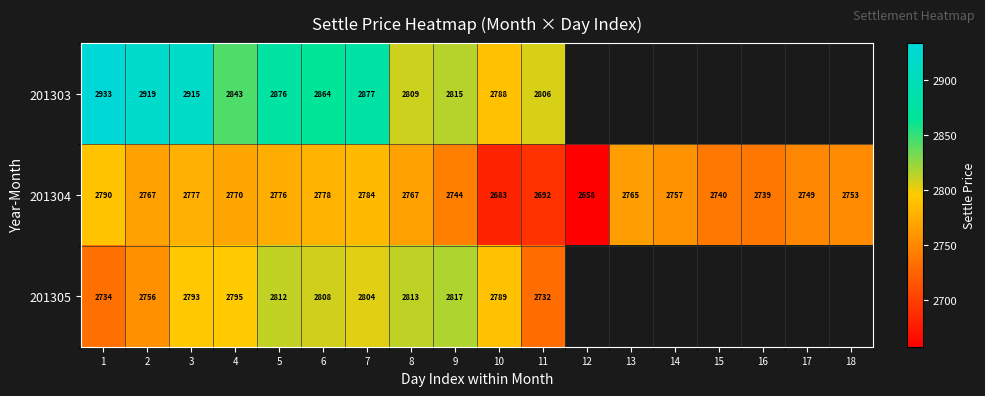

The value of 201304 at 15 is 3846.5. True or false?

False